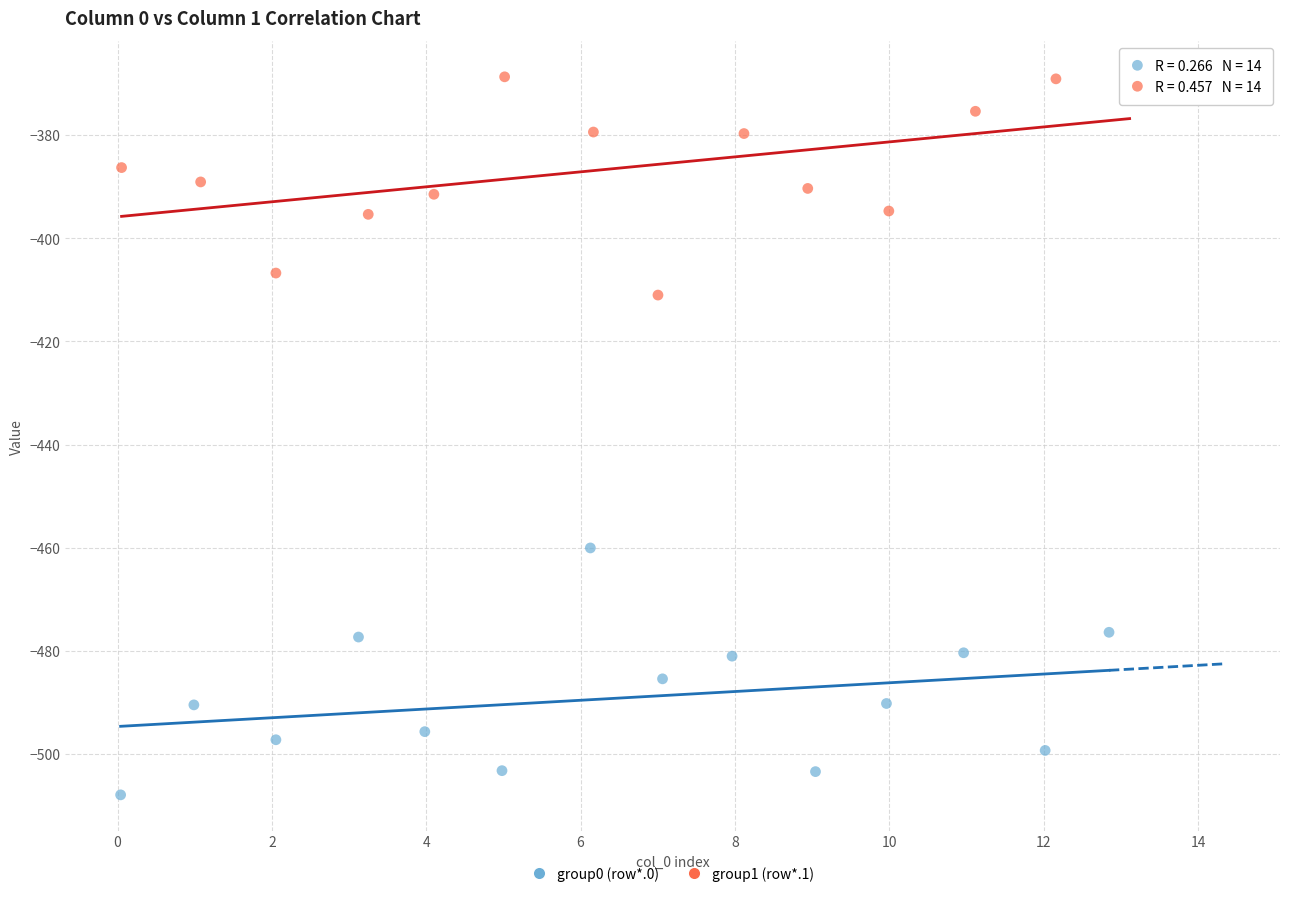

Which series contains the highest Y value?

group1 (row*.1)